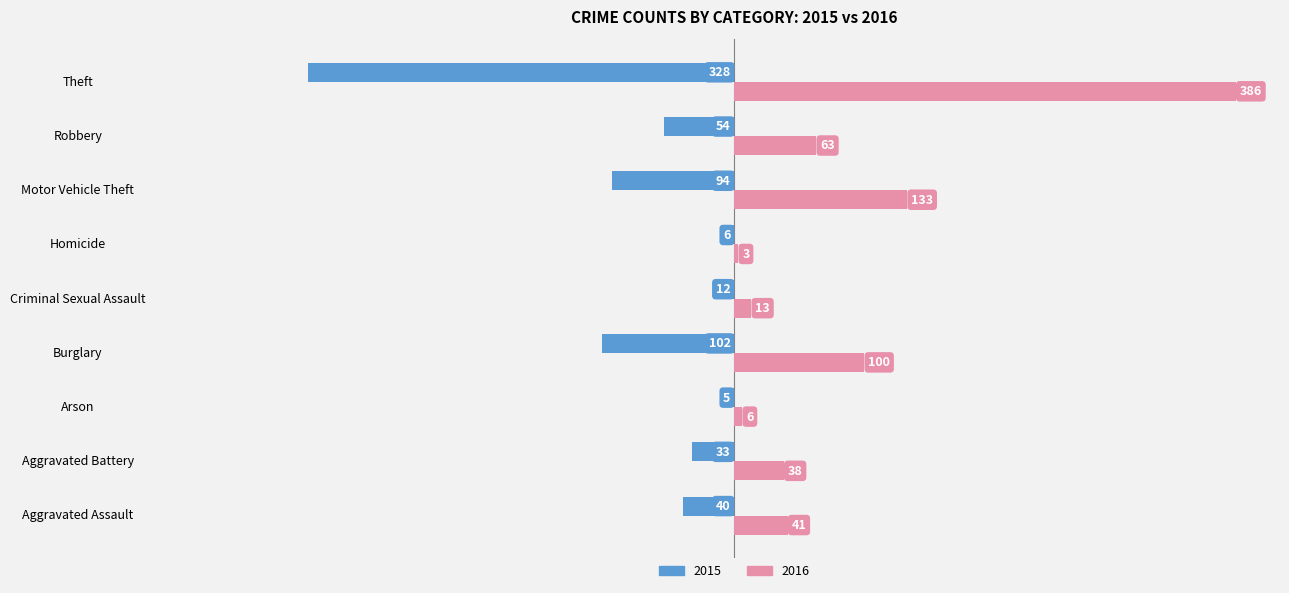

How many data points in 2016 are less than 41?

4